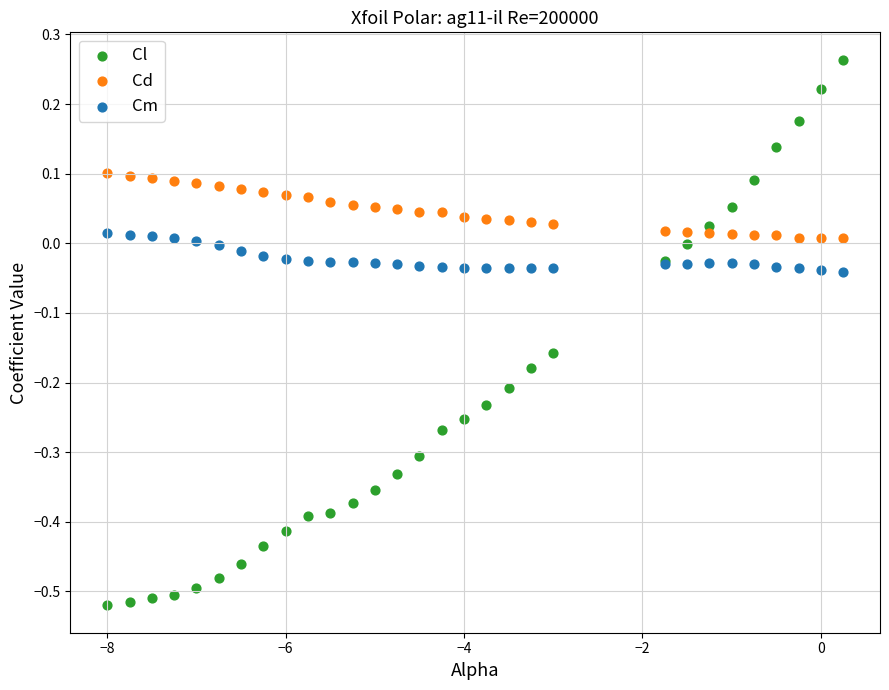

What is the X range (max minus min) for the scatter plot?

8.2